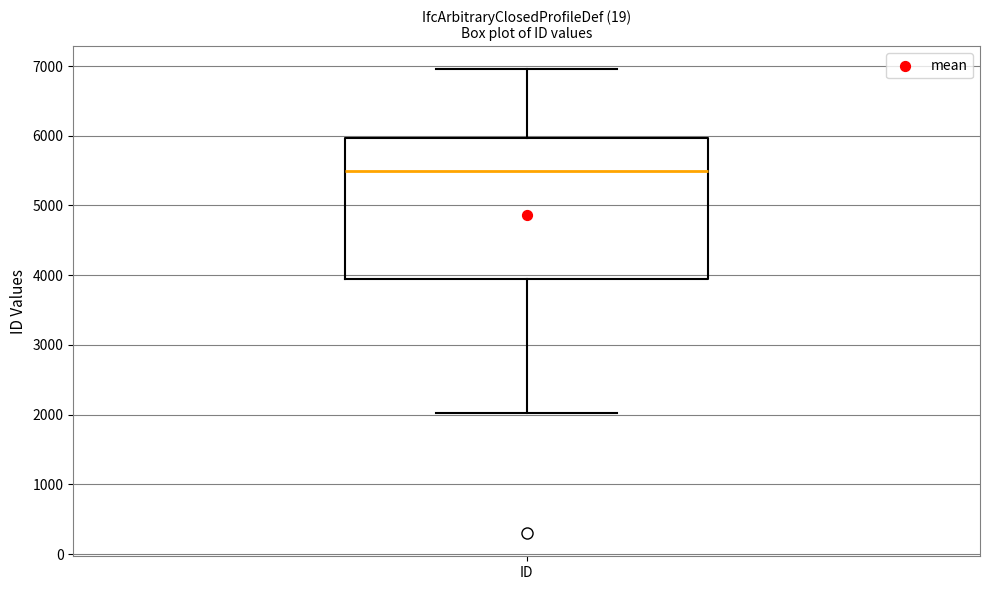

Transcribe this box plot: give where the median line is, the range the box spans, and where the two whiskers end, as read against the y-axis. The values are not printed on the chart, so give them approximately, as read against the axis.

median 5500, box 3900 to 6000, whiskers 2000 to 7000